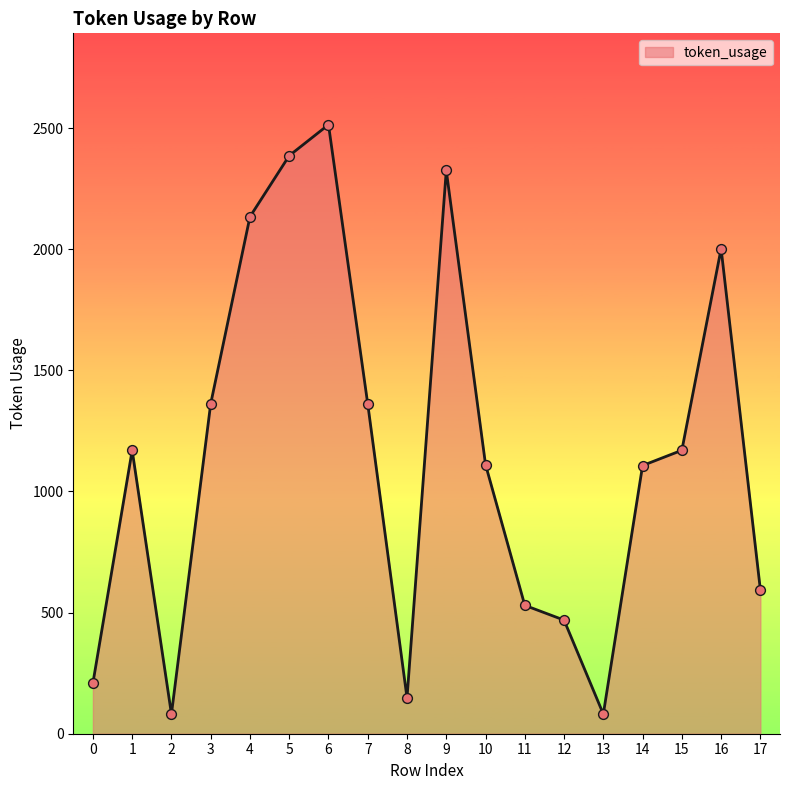

What is the change in value from 10 to 16?

+891